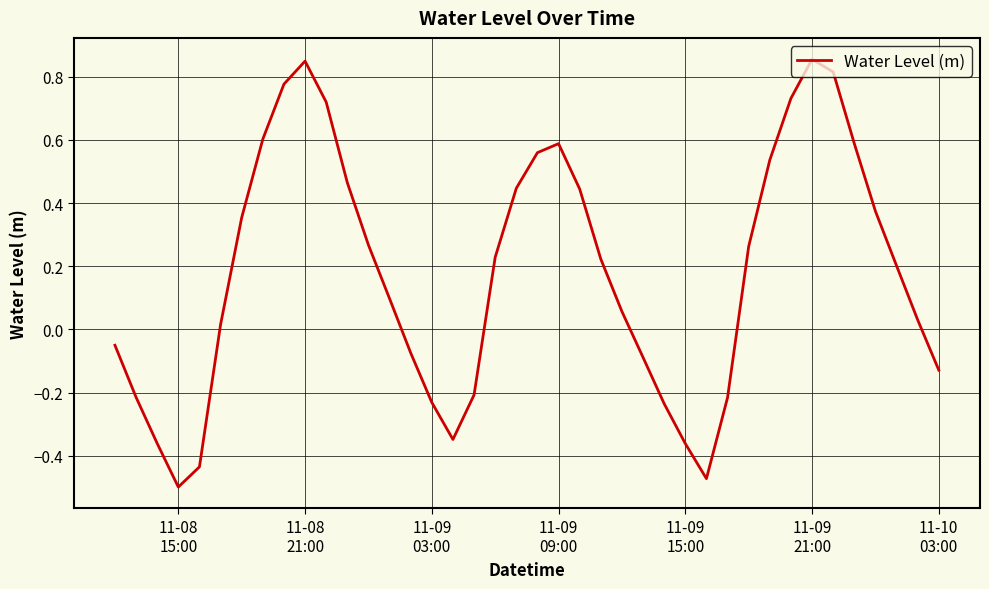

What is the difference between the maximum and minimum values?

1.4